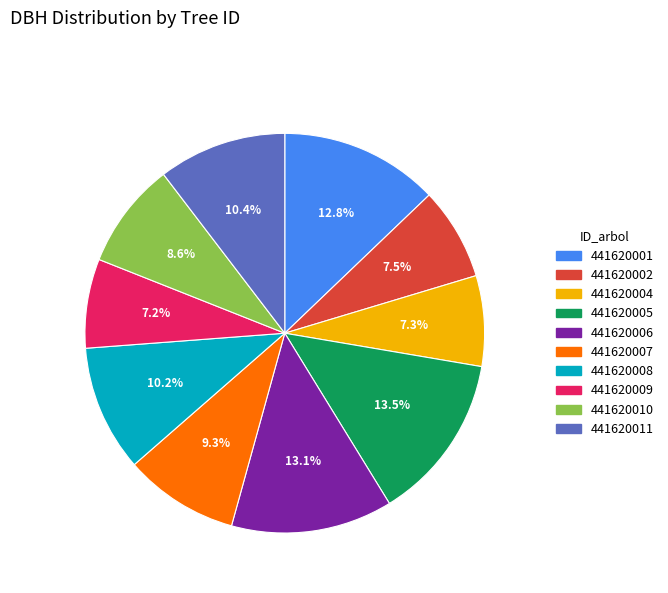

How many slices are in this pie chart?

10